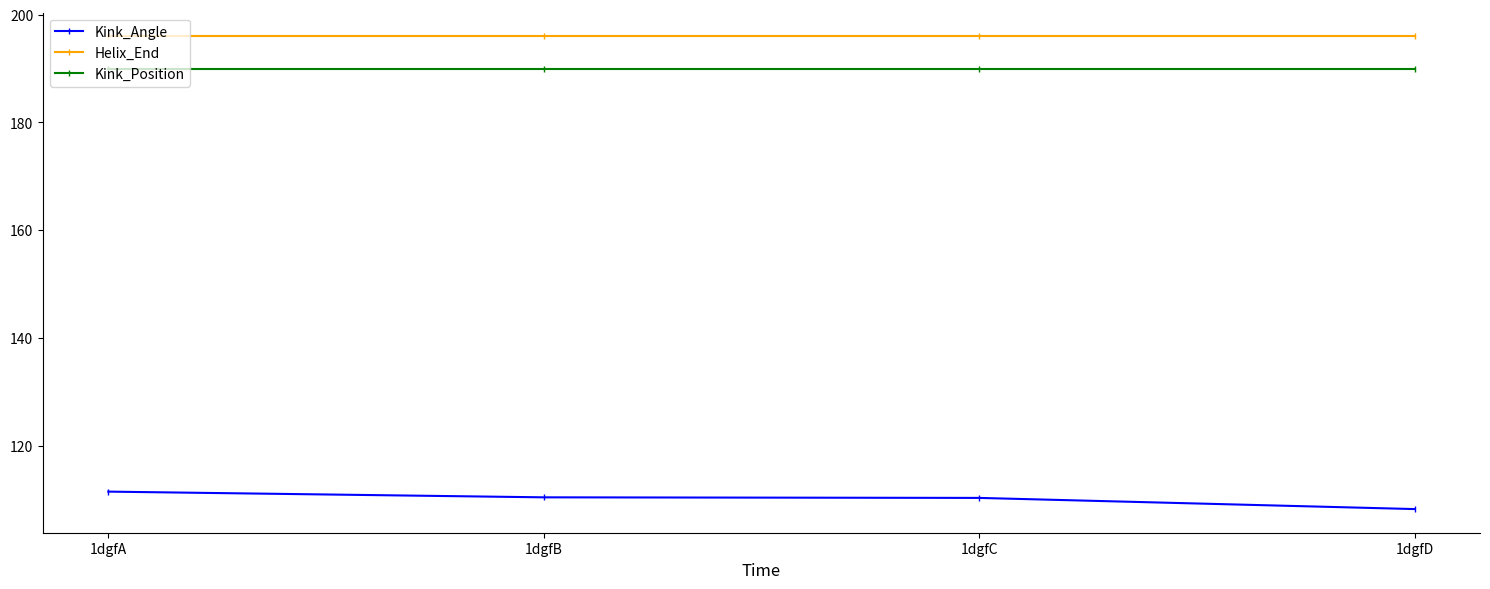

How many categories are shown in the chart?

4